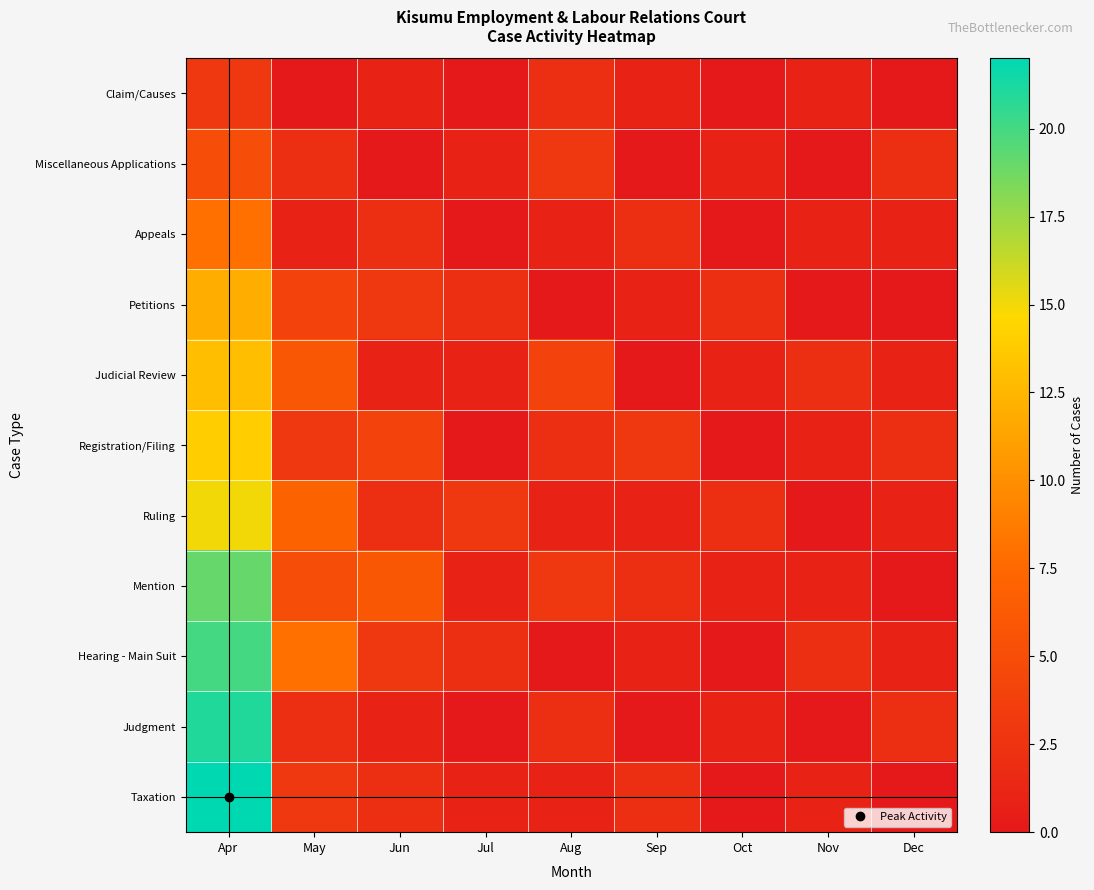

Reading left to right, list all the values displayed in this chart.

Claim/Causes: Apr=3	May=0	Jun=1	Jul=0	Aug=2	Sep=1	Oct=0	Nov=1	Dec=0
Miscellaneous Applications: Apr=5	May=2	Jun=0	Jul=1	Aug=3	Sep=0	Oct=1	Nov=0	Dec=2
Appeals: Apr=8	May=1	Jun=2	Jul=0	Aug=1	Sep=2	Oct=0	Nov=1	Dec=1
Petitions: Apr=12	May=4	Jun=3	Jul=2	Aug=0	Sep=1	Oct=2	Nov=0	Dec=0
Judicial Review: Apr=13	May=6	Jun=1	Jul=1	Aug=4	Sep=0	Oct=1	Nov=2	Dec=1
Registration/Filing: Apr=14	May=3	Jun=4	Jul=0	Aug=2	Sep=3	Oct=0	Nov=1	Dec=2
Ruling: Apr=15	May=7	Jun=2	Jul=3	Aug=1	Sep=1	Oct=2	Nov=0	Dec=1
Mention: Apr=19	May=5	Jun=6	Jul=1	Aug=3	Sep=2	Oct=1	Nov=1	Dec=0
Hearing - Main Suit: Apr=20	May=8	Jun=3	Jul=2	Aug=0	Sep=1	Oct=0	Nov=2	Dec=1
Judgment: Apr=21	May=2	Jun=1	Jul=0	Aug=2	Sep=0	Oct=1	Nov=0	Dec=2
Taxation: Apr=22	May=3	Jun=2	Jul=1	Aug=1	Sep=2	Oct=0	Nov=1	Dec=0